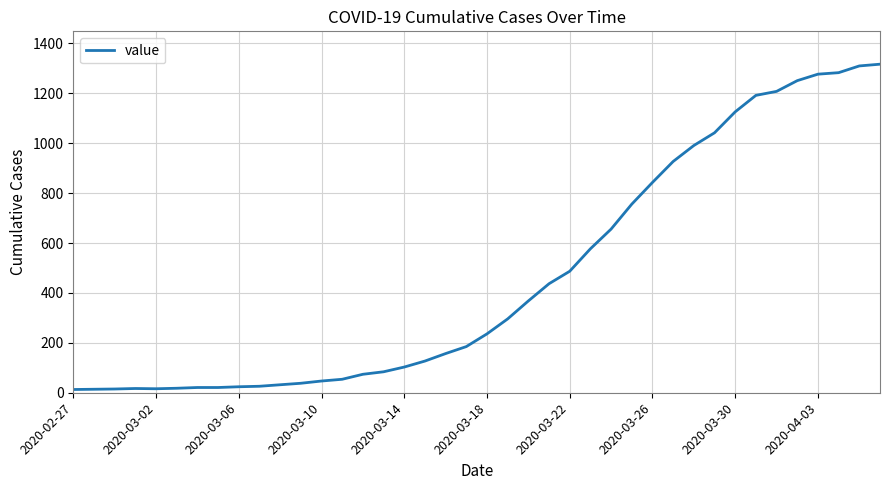

What is the difference between the maximum and minimum values?

1304